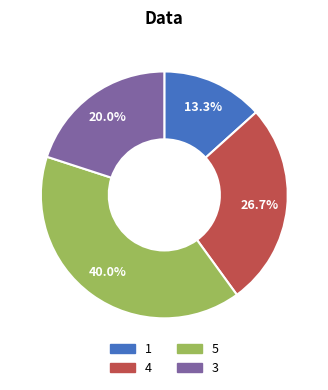

Rank the categories by value from highest to lowest.

5, 4, 3, 1